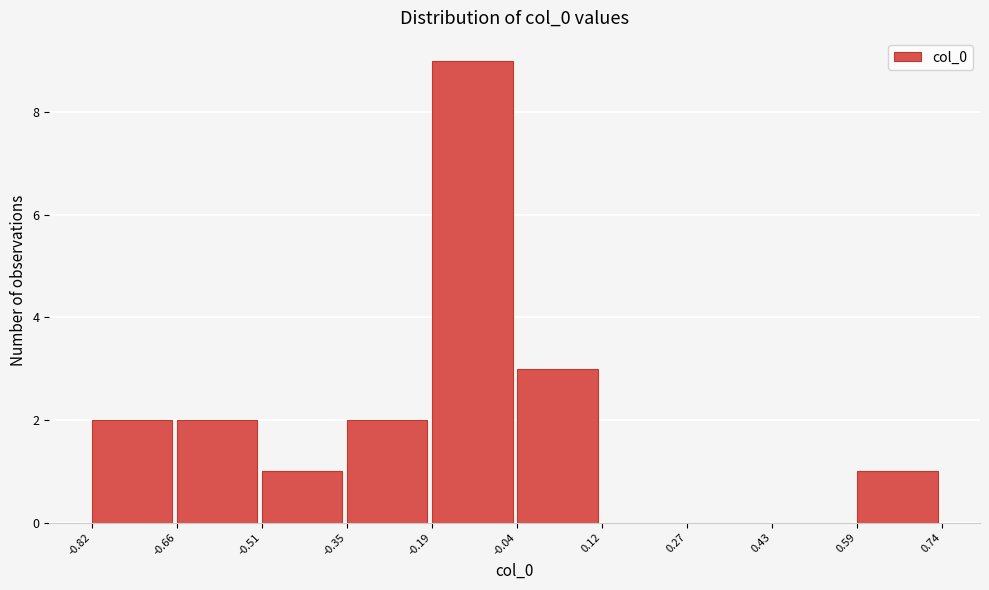

What is the height of the bar covering -0.04 to 0.12 on the x-axis? The values are not printed on the chart, so give them approximately, as read against the axis.

3